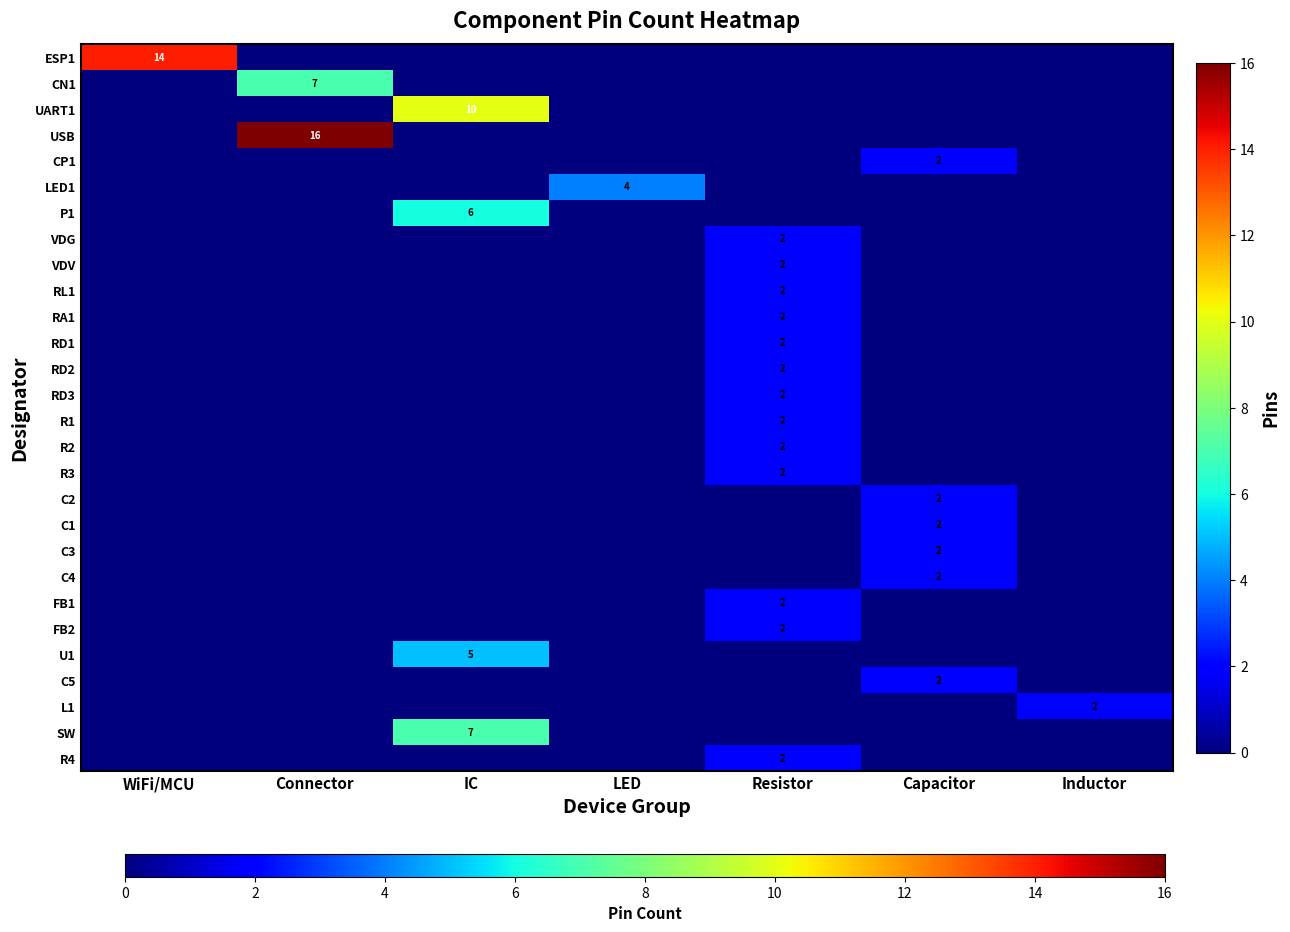

Which series has the largest total across all categories?

USB